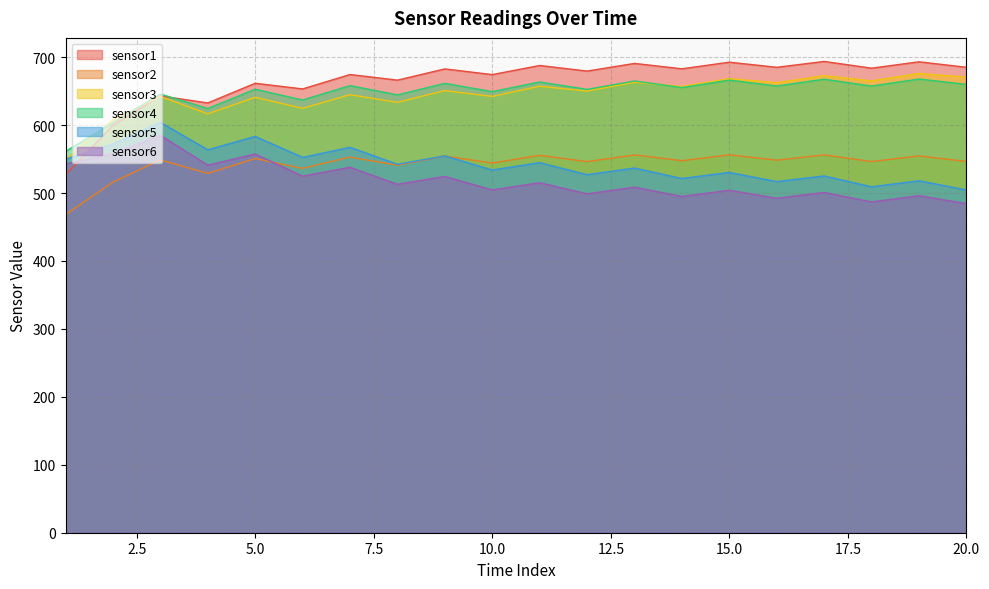

True or false: sensor4 and sensor5 intersect in this chart.

False